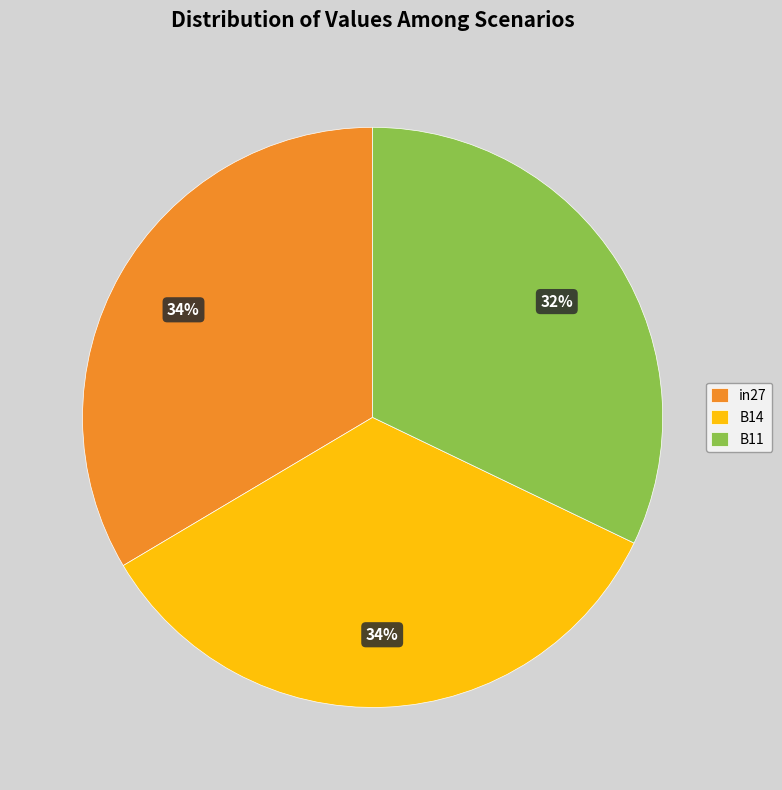

Which category has the smallest portion of the pie?

B11